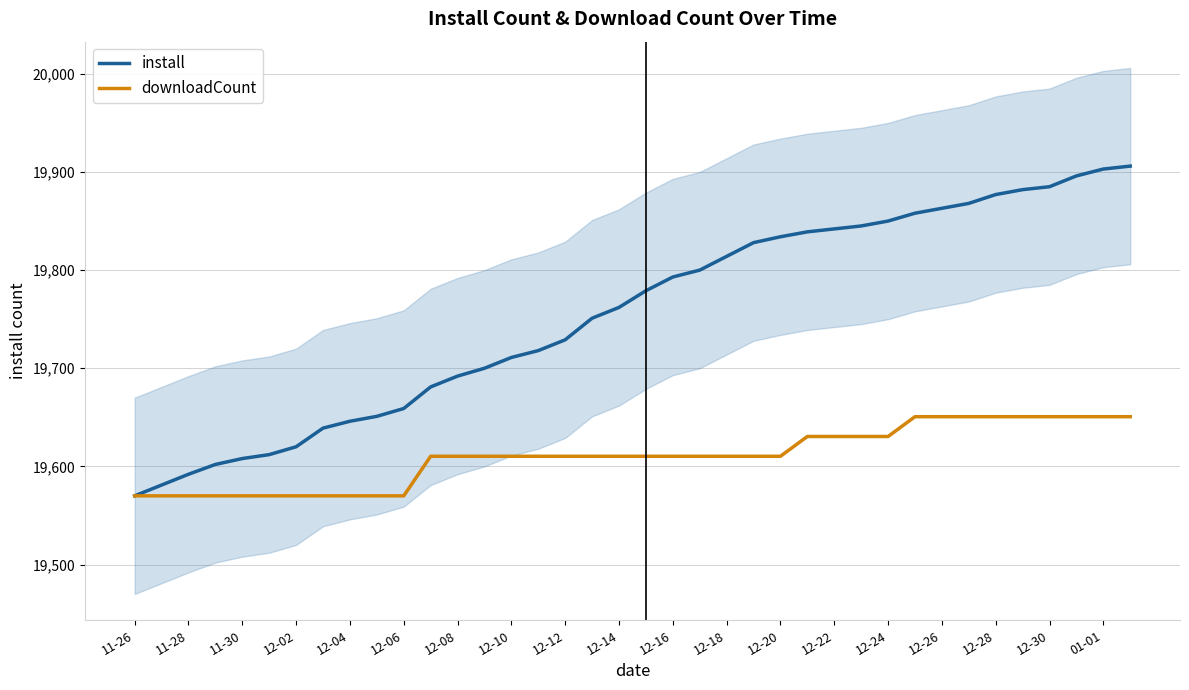

What is the minimum value for downloadCount?

19570.0